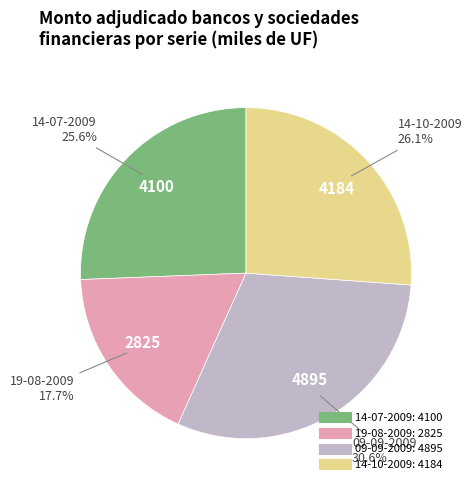

Rank the categories by value from highest to lowest.

09-09-2009, 14-10-2009, 14-07-2009, 19-08-2009